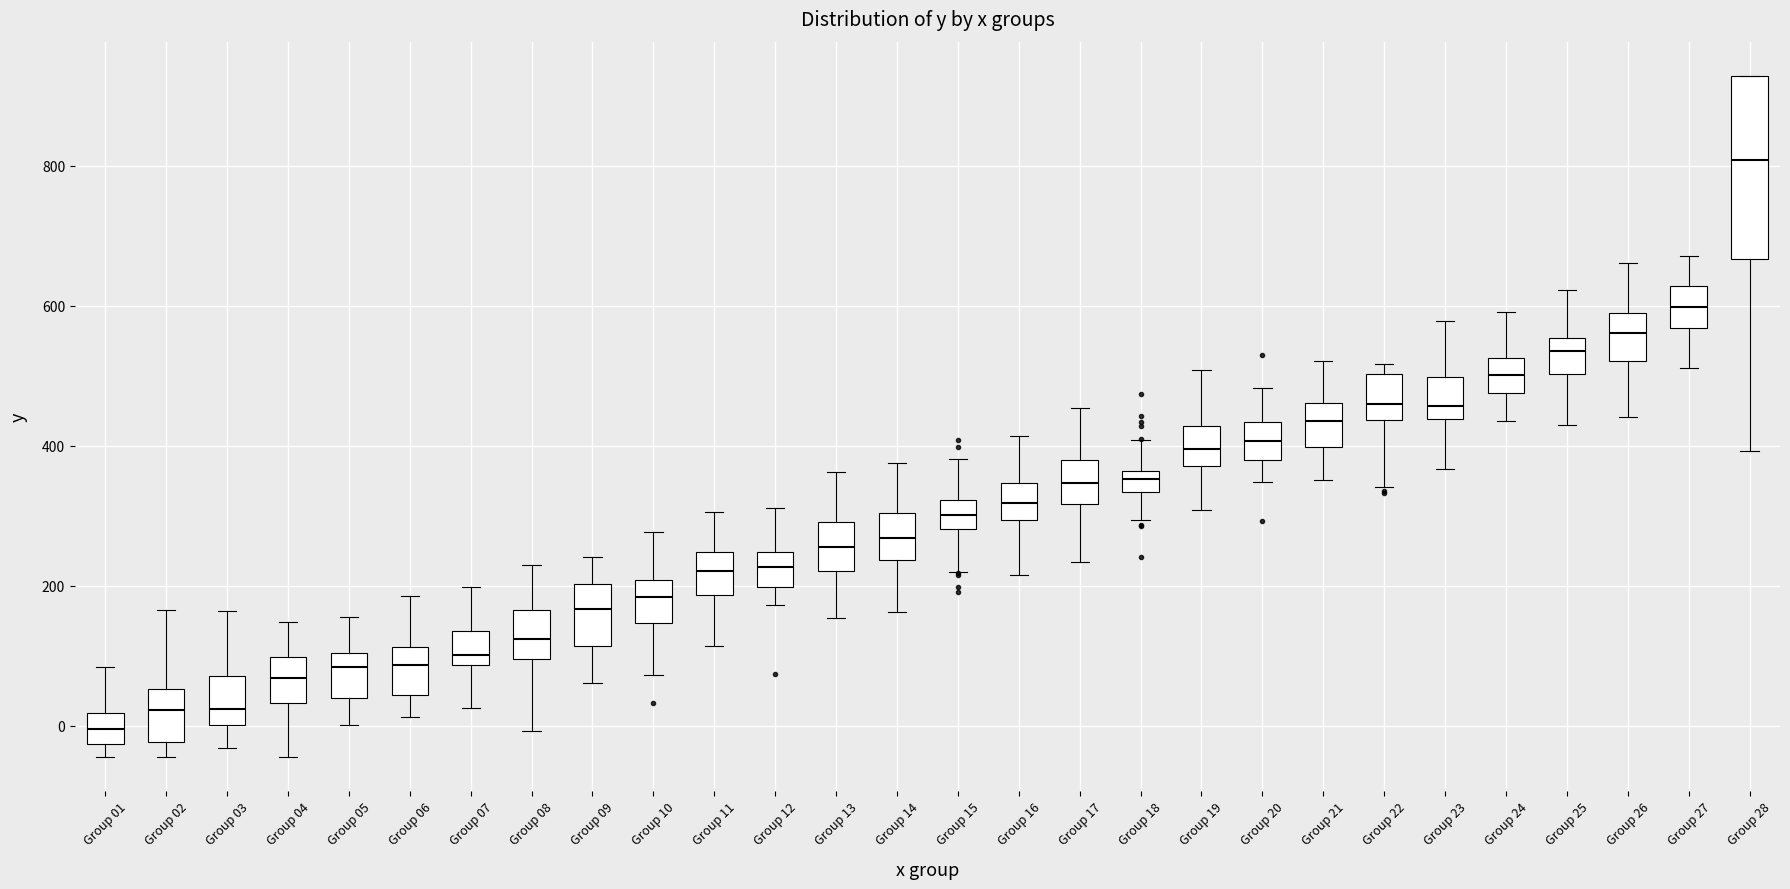

Which box has the lowest median line?

Group 01